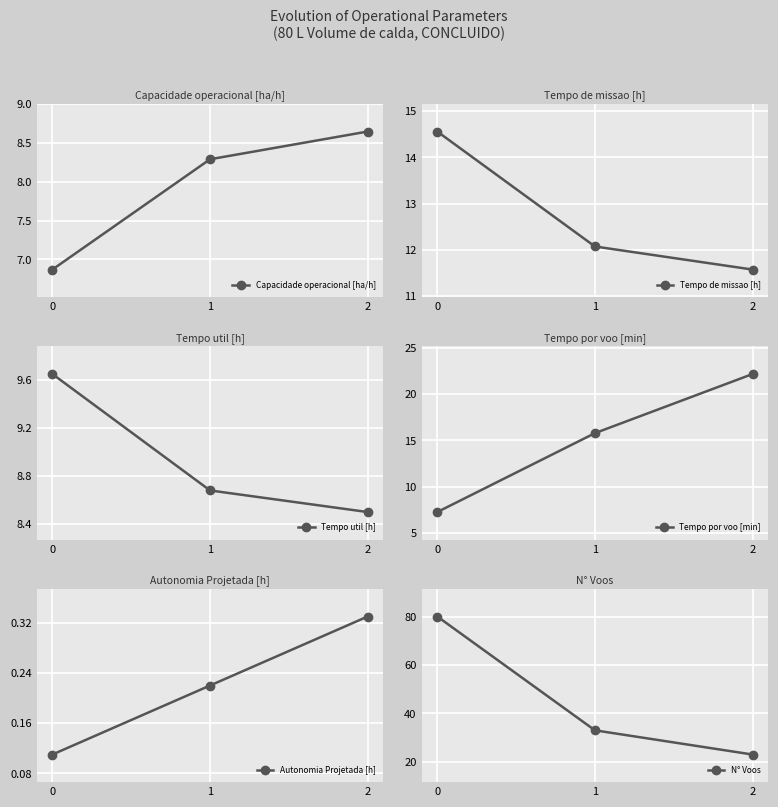

What are all the series names shown in the legend?

Capacidade operacional [ha/h], Tempo de missao [h], Tempo util [h], Tempo por voo [min], Autonomia Projetada [h], N° Voos